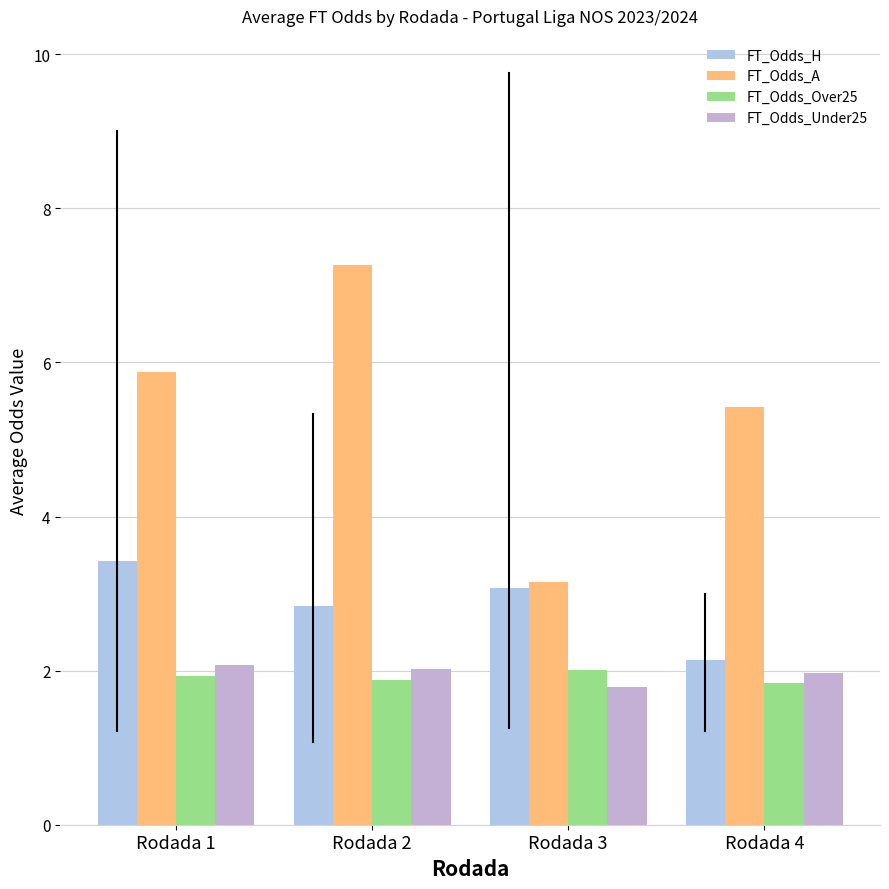

Is it true that FT_Odds_Over25 equals 0.6 at Rodada 4?

False